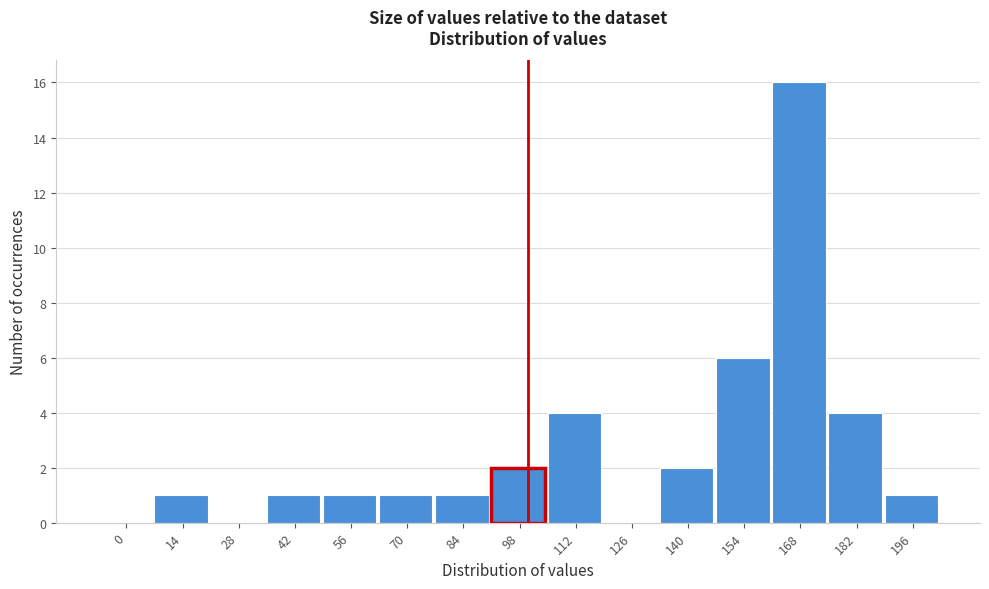

Reading left to right, transcribe all the data shown in this chart.

0=0	14=1	28=0	42=1	56=1	70=1	84=1	98=2	112=4	126=0	140=2	154=6	168=16	182=4	196=1